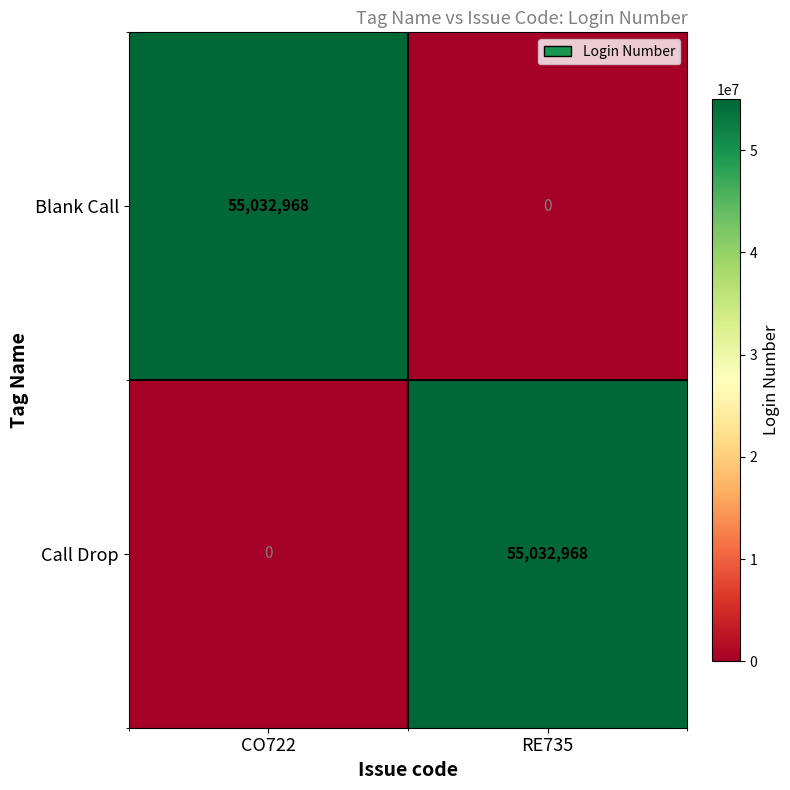

What is the difference between the maximum and minimum values in the Call Drop series?

55032968